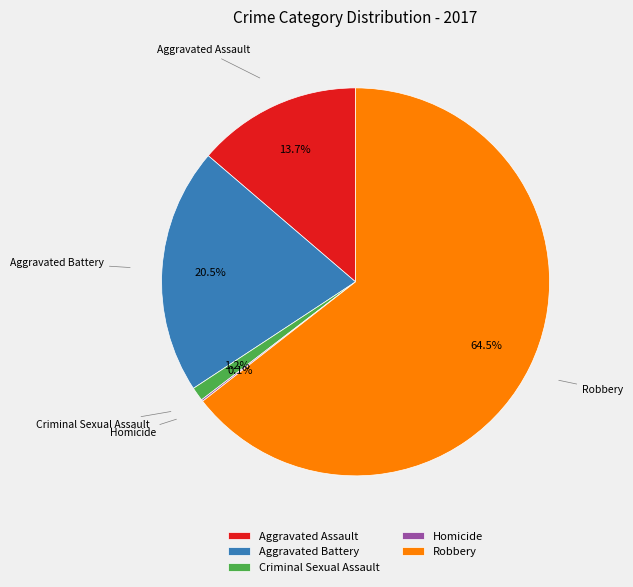

To the nearest percent, what is the combined percentage of Aggravated Assault and Criminal Sexual Assault?

15%